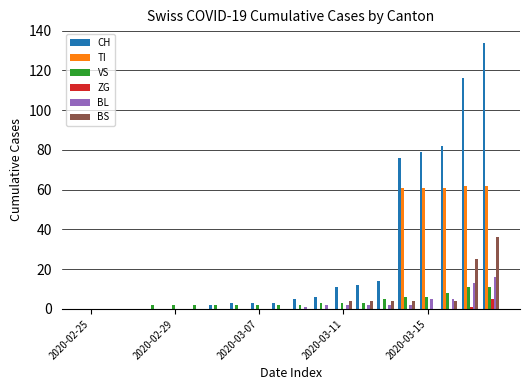

Which series has the largest total across all categories?

CH